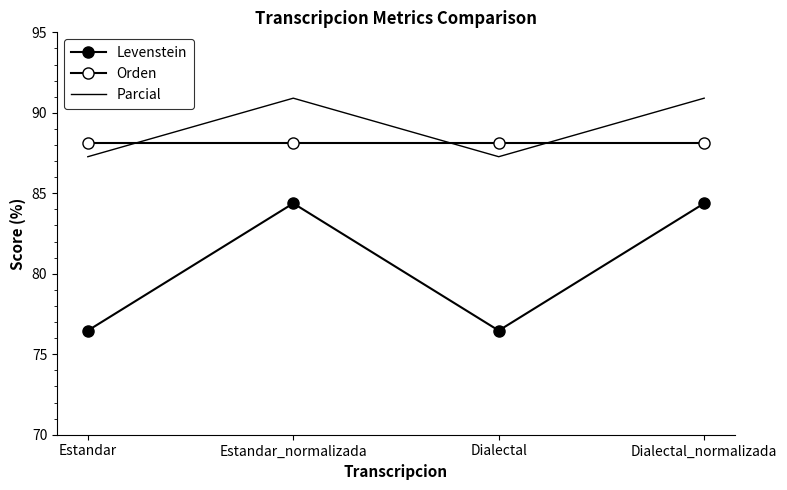

What value does the Levenstein series have at Dialectal_normalizada?

84.4